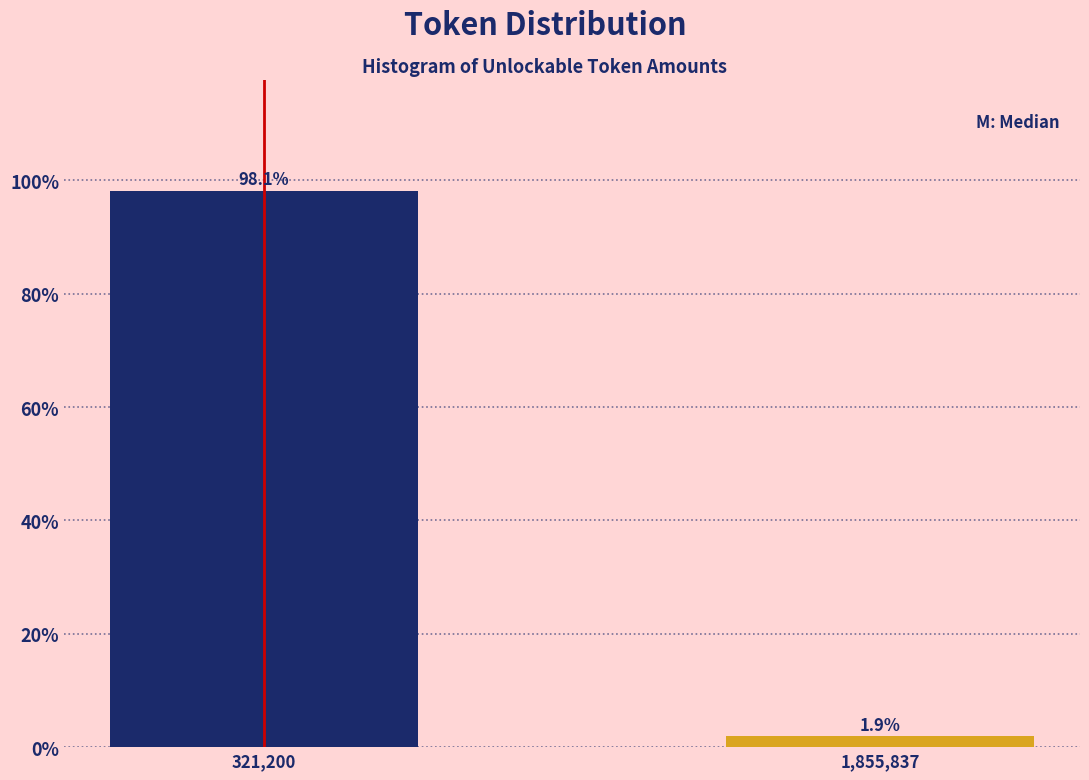

Reading right to left, list all the values displayed in this chart.

1.9	98.1